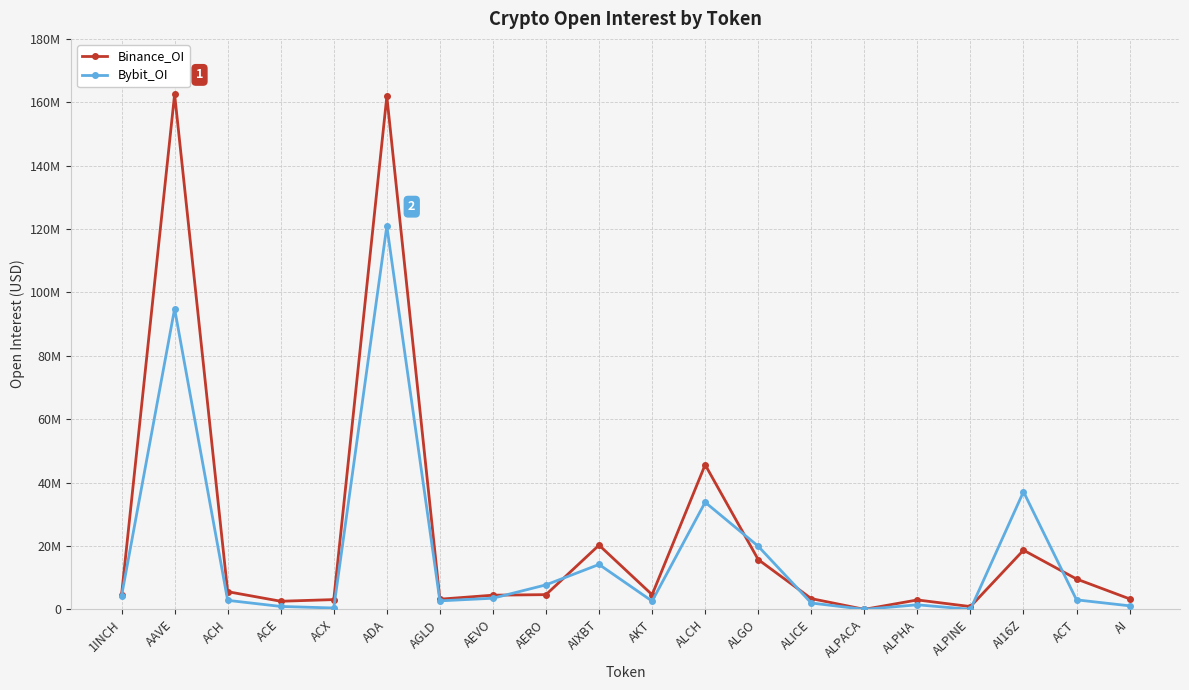

Is the value of Bybit_OI at ALCH greater than the value of Binance_OI at ADA?

No